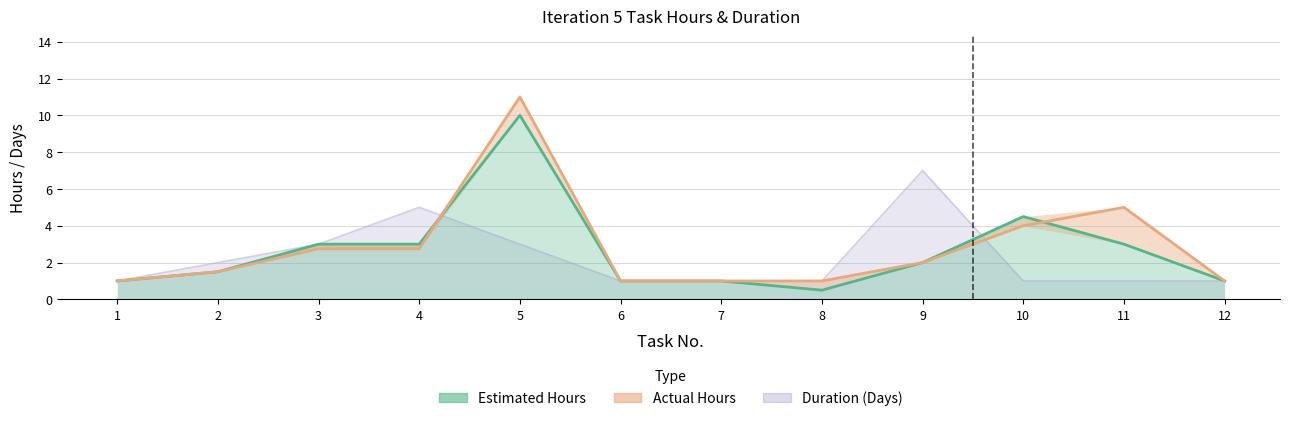

Reading left to right, what are all the values shown in this chart?

Estimated Hours: 1.0	1.5	3.0	3.0	10.0	1.0	1.0	0.5	2.0	4.5	3.0	1.0
Actual Hours: 1.0	1.5	2.8	2.8	11.0	1.0	1.0	1.0	2.0	4.0	5.0	1.0
Duration (Days): 1.0	2.0	3.0	5.0	3.0	1.0	1.0	1.0	7.0	1.0	1.0	1.0